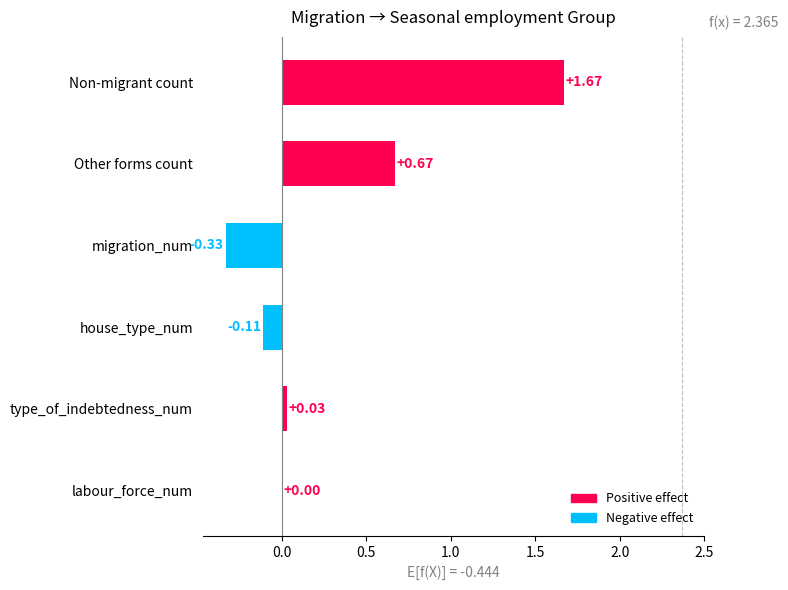

At which category does the chart reach its peak across all series?

Non-migrant count